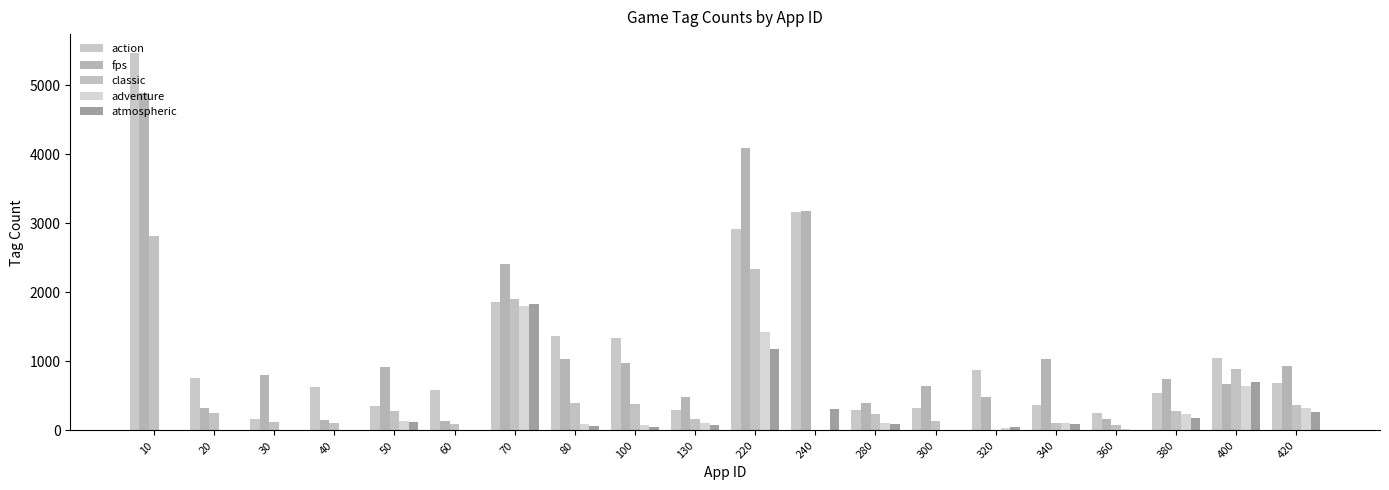

What are all the series names shown in the legend?

action, fps, classic, adventure, atmospheric